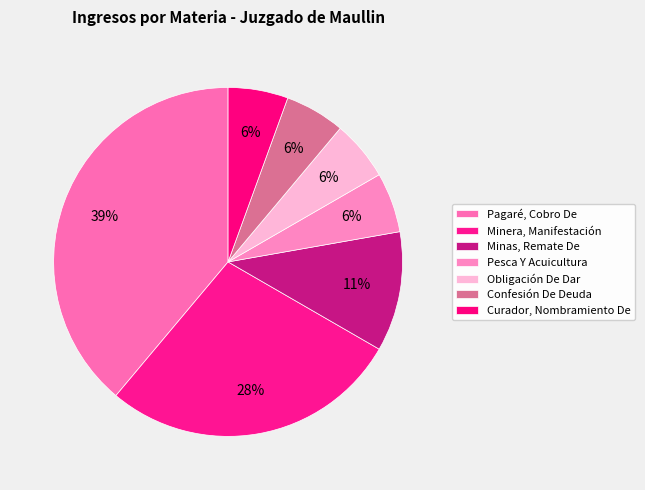

Rank the categories by value from lowest to highest.

Pesca Y Acuicultura, Obligación De Dar, Confesión De Deuda, Curador, Nombramiento De, Minas, Remate De, Minera, Manifestación, Pagaré, Cobro De